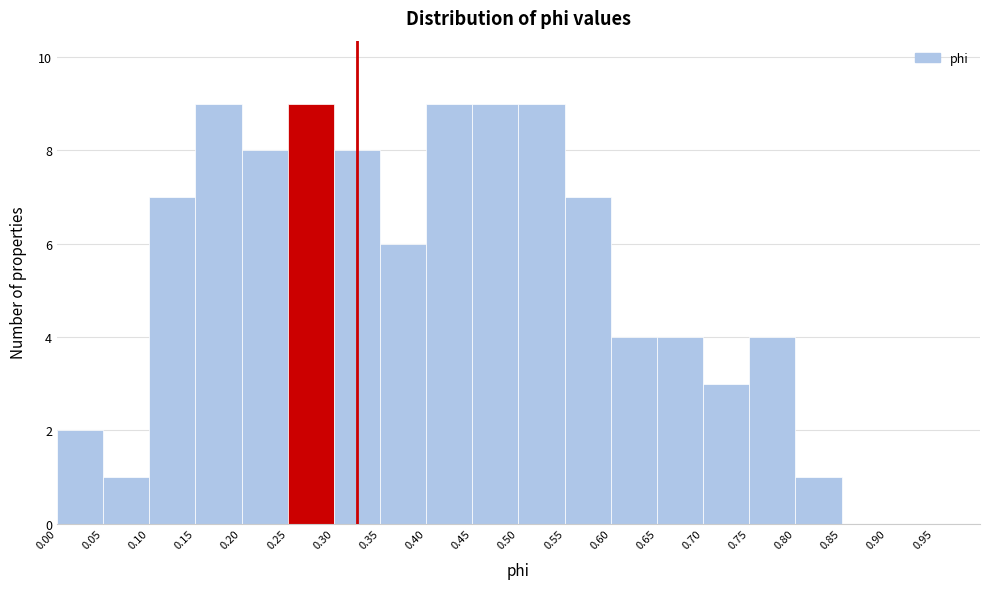

What is the height of the bar covering 0.45 to 0.50 on the x-axis? The values are not printed on the chart, so give them approximately, as read against the axis.

9